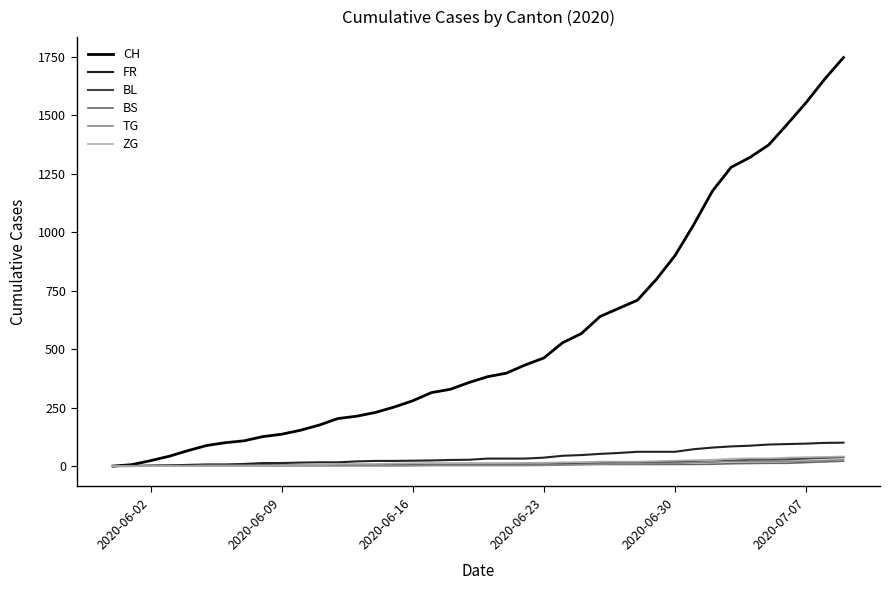

What are all the series names shown in the legend?

CH, FR, BL, BS, TG, ZG